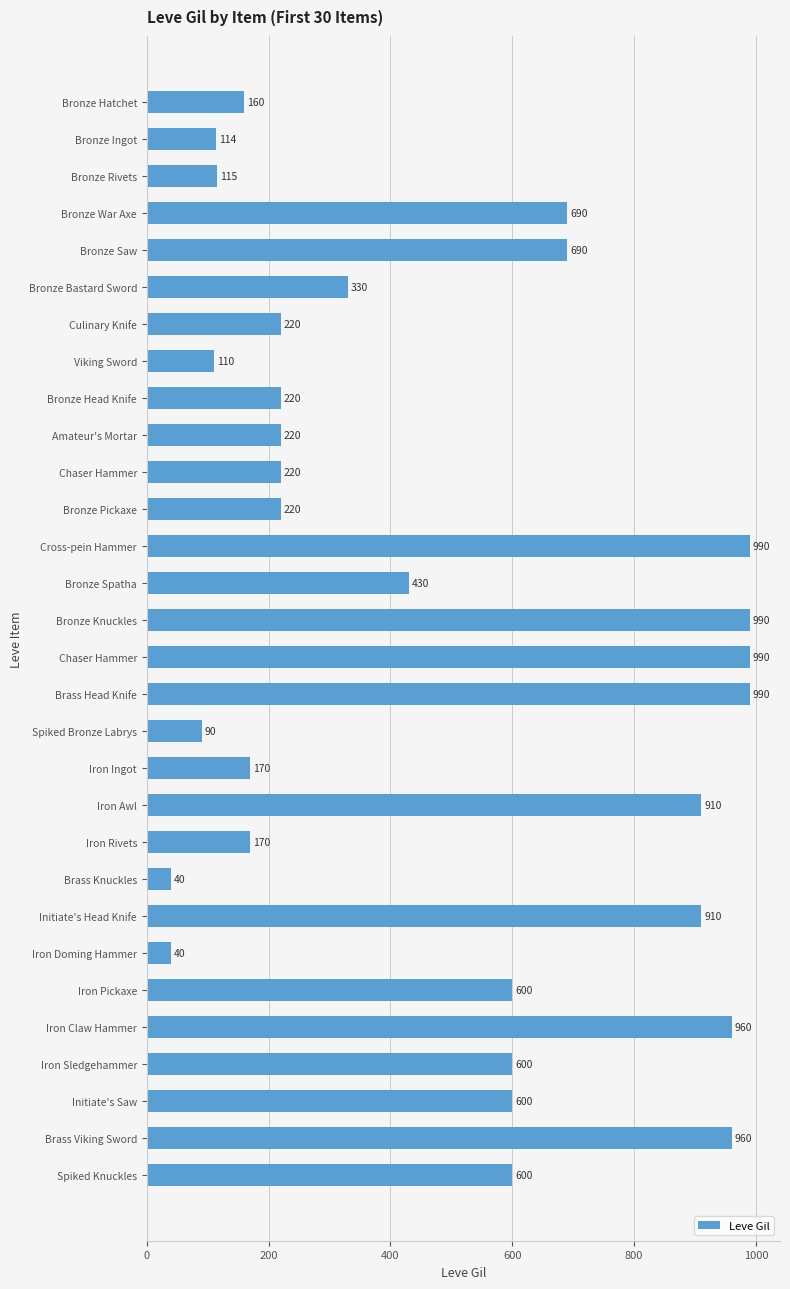

How many categories are shown in the chart?

30